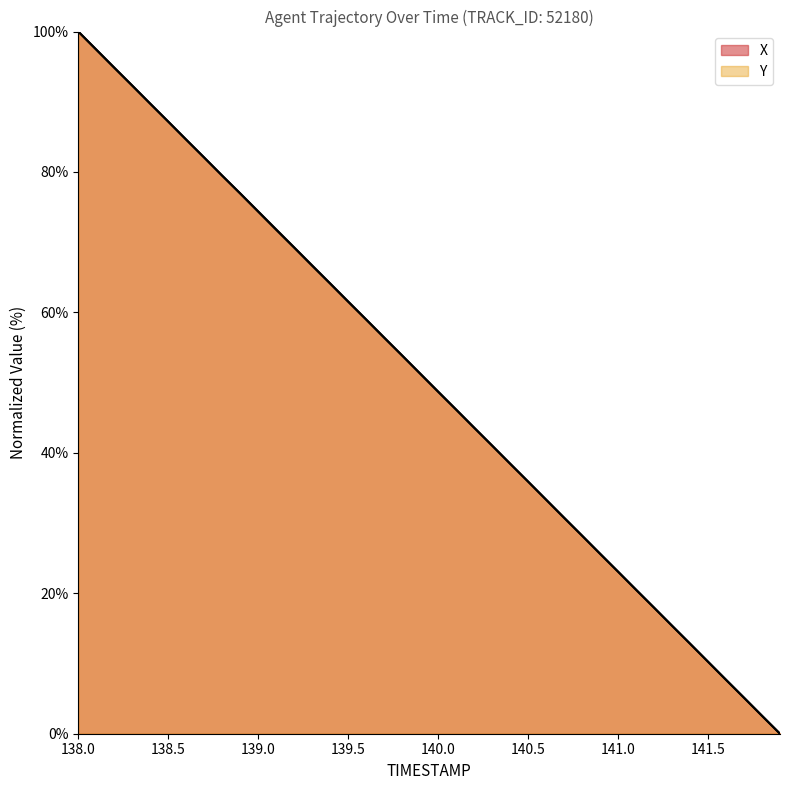

How many series are shown in this chart?

2